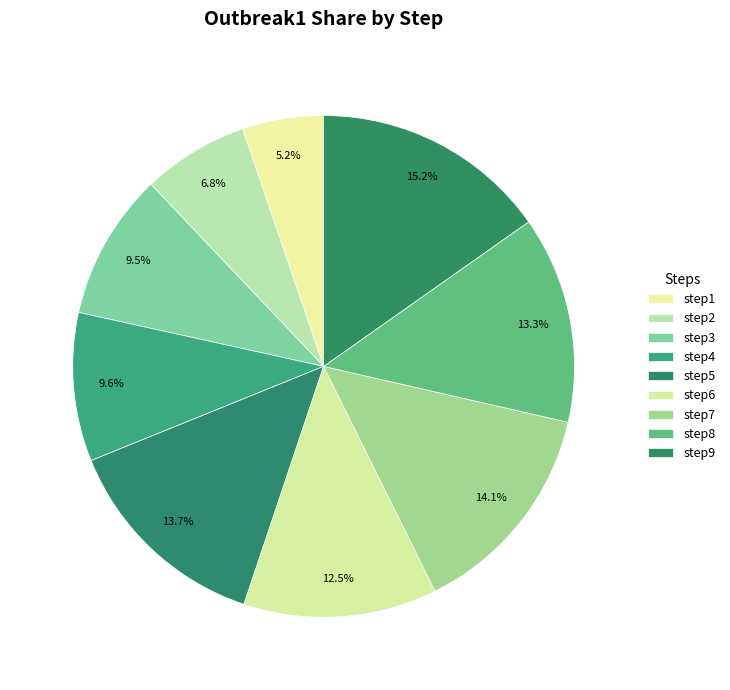

Does step8 account for over 50% of the chart?

No